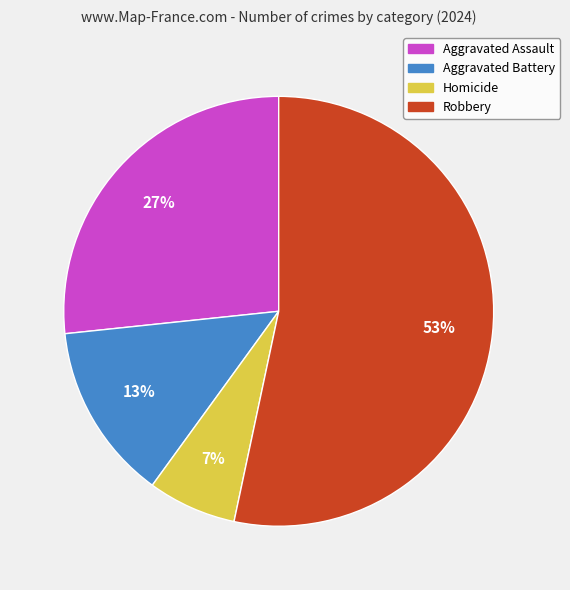

Which has a higher value, Homicide or Robbery?

Robbery